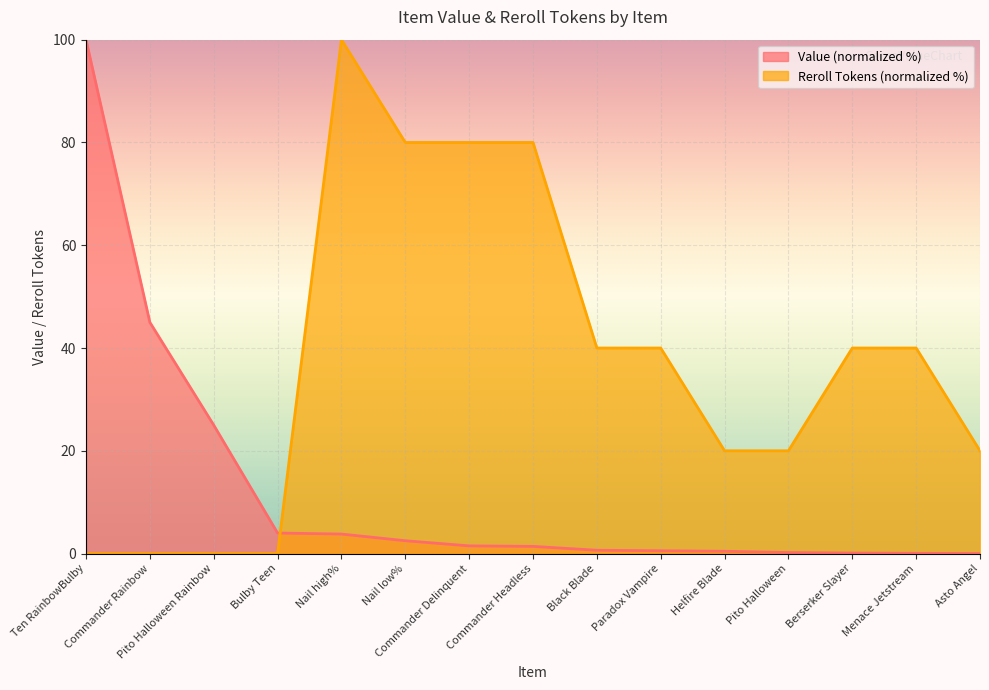

How many data points in Value are less than 1?

7